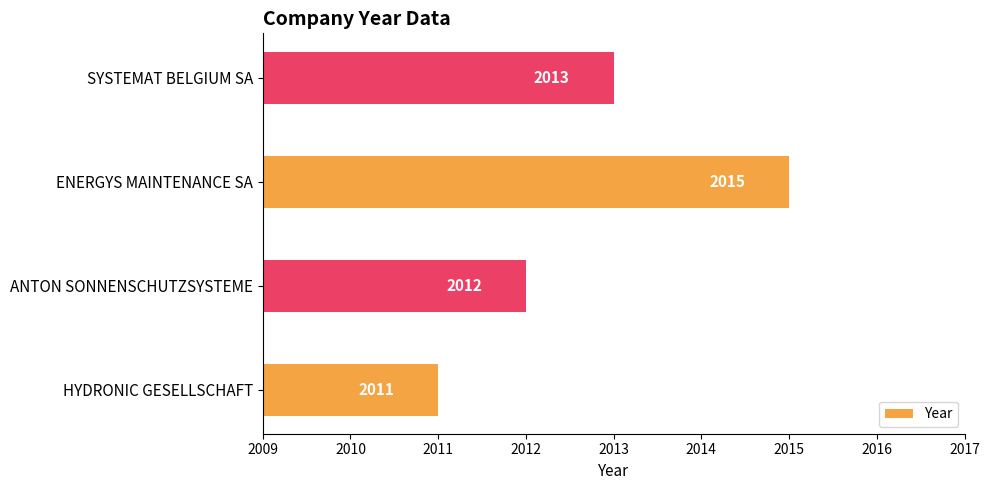

What is the difference between the second highest and minimum values?

2